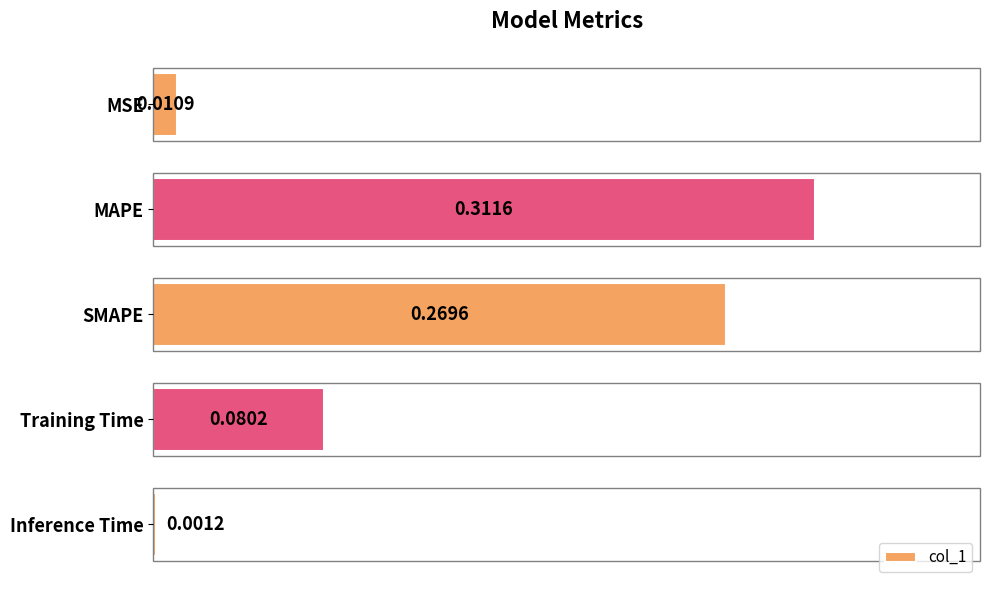

Which label corresponds to the largest value in the chart?

MAPE